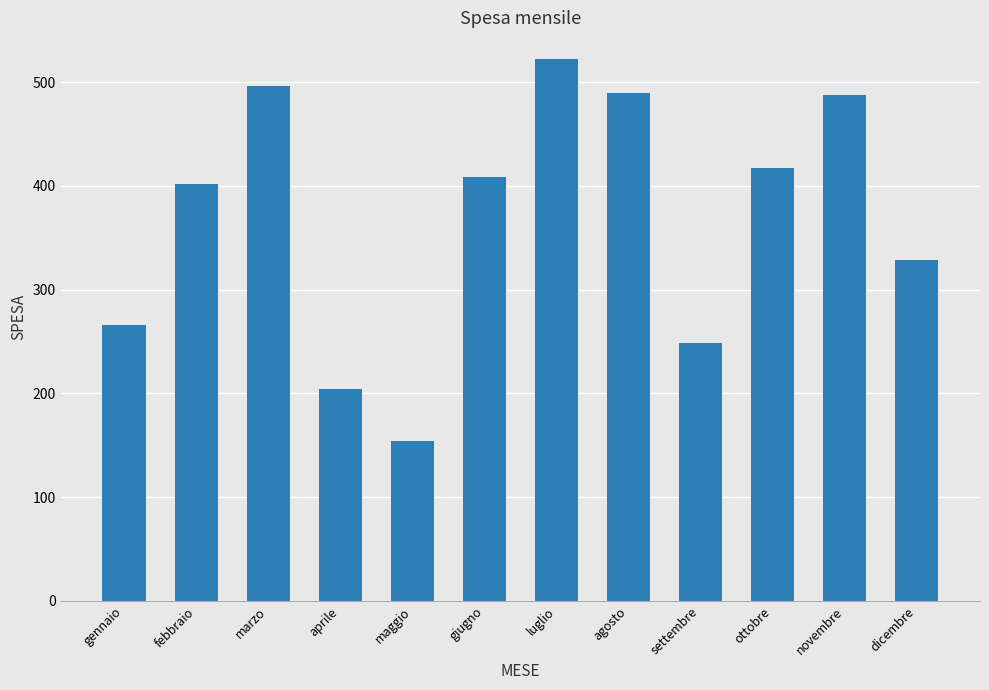

What value does the data have at gennaio?

266